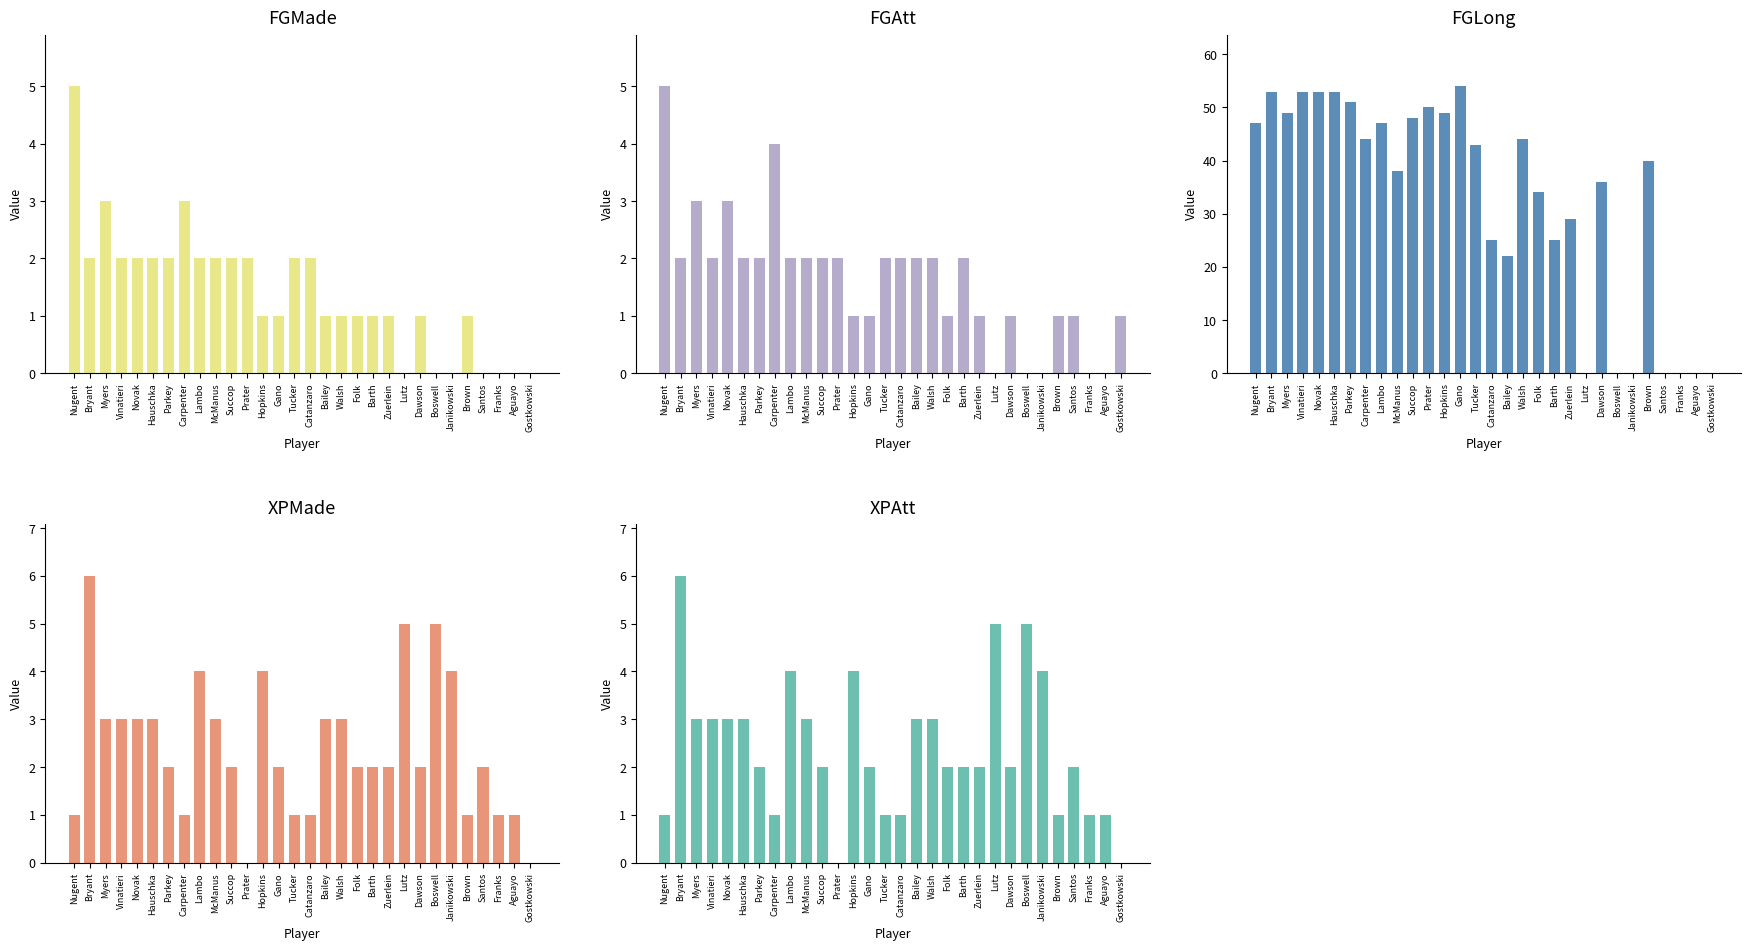

Which series has the widest spread of values?

FGLong